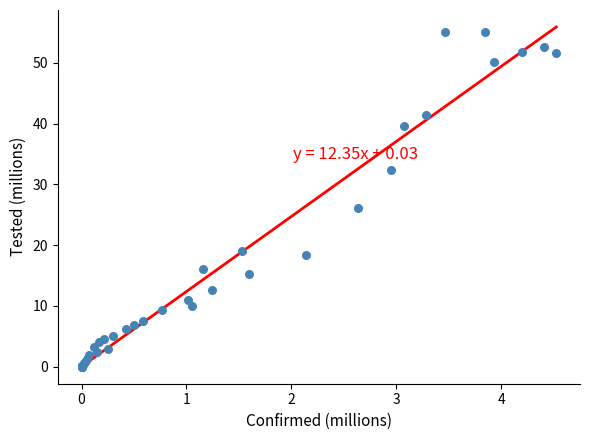

What Y value in the scatter plot is closest to 27?

26.1